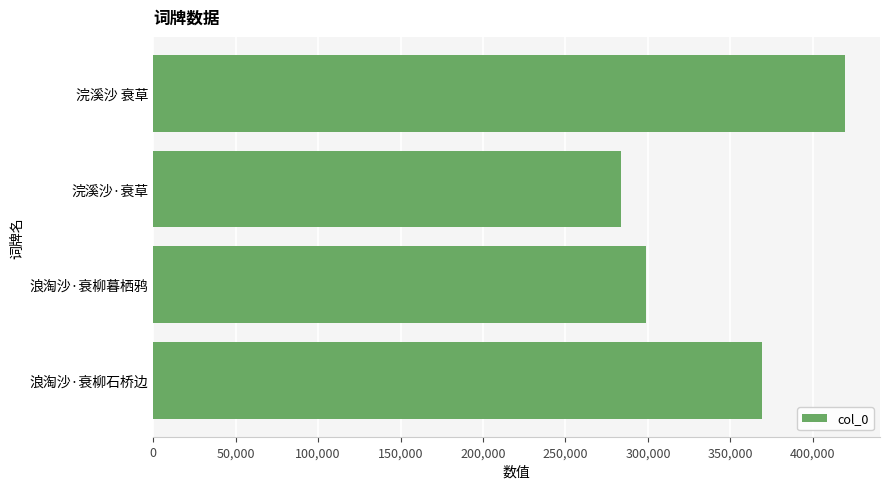

How many data points are less than 368985?

2